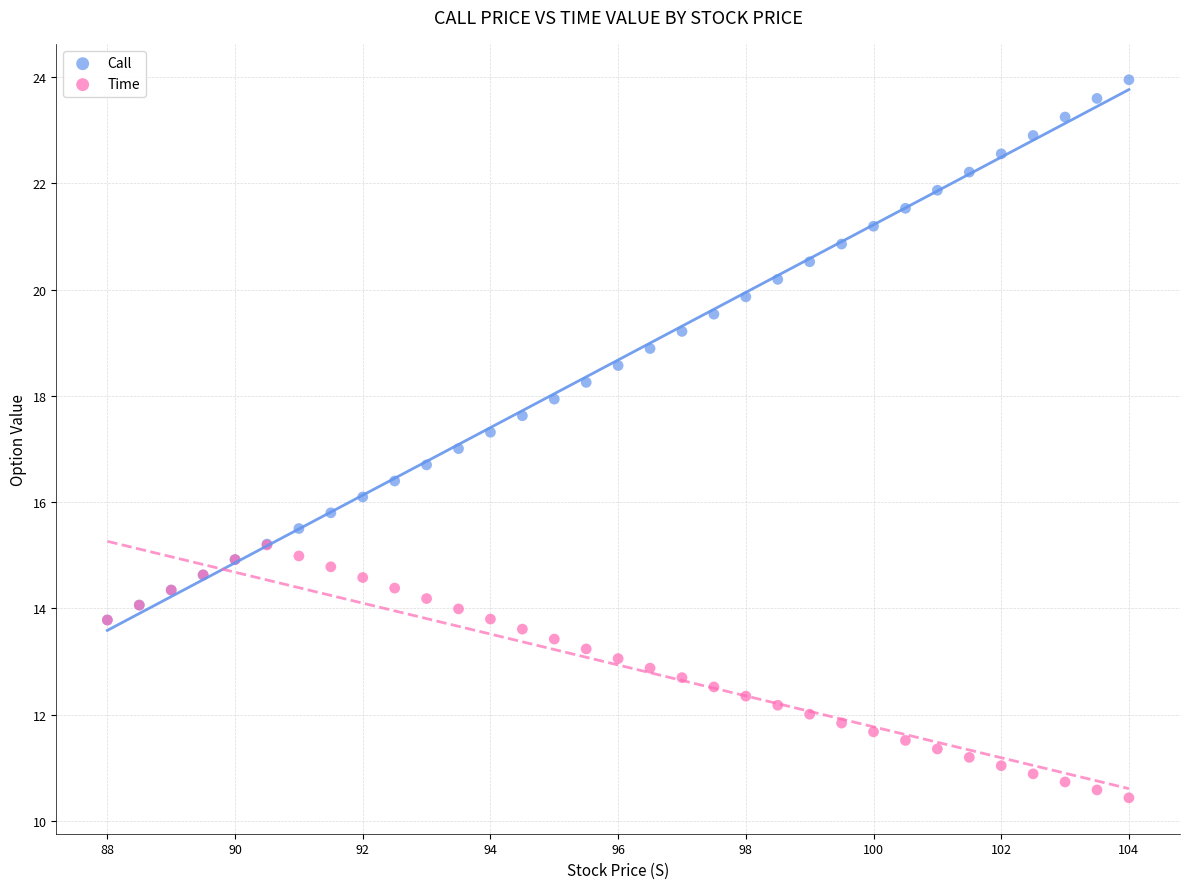

Which series contains the lowest Y value?

Time